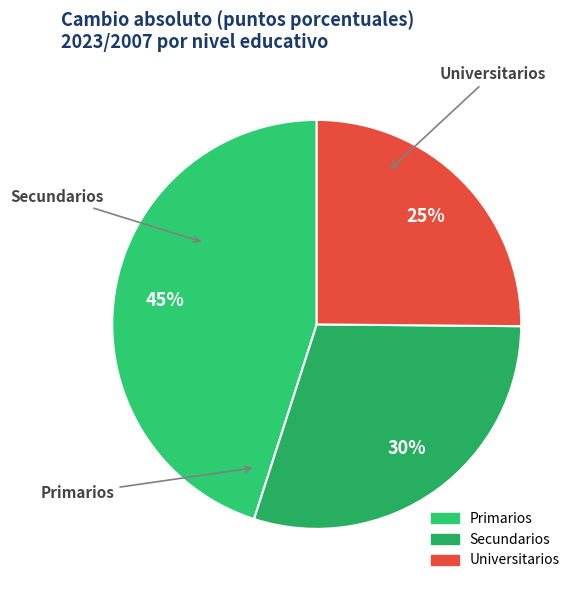

How many segments does this pie chart have?

3